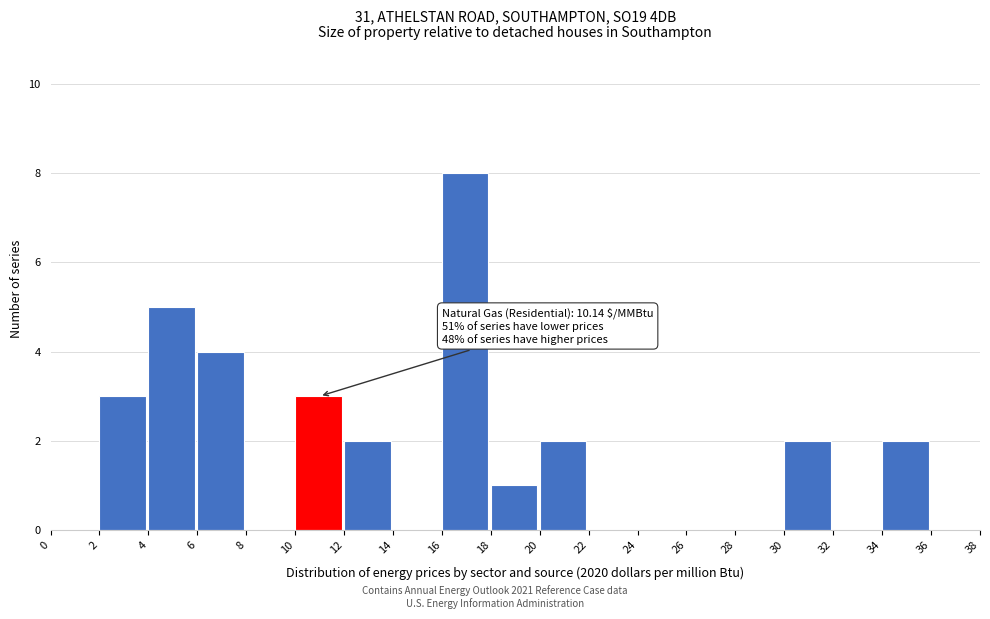

Which range on the x-axis has the tallest bar?

16 to 18